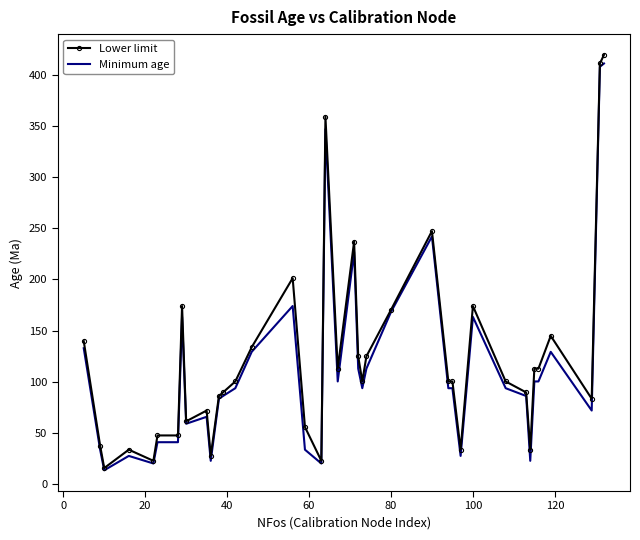

What is the highest value of the Lower limit series?

419.2